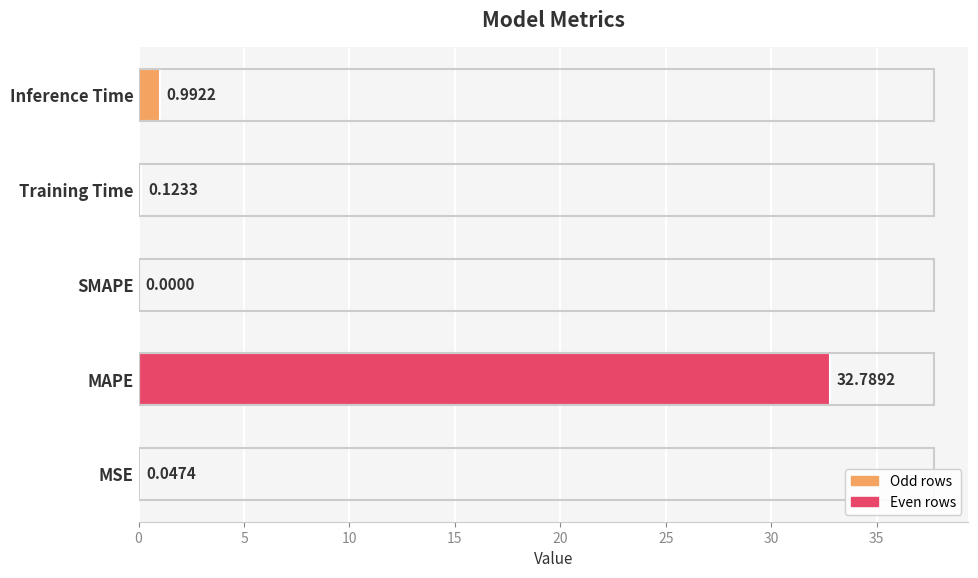

What is the change in value from MAPE to SMAPE?

-32.8